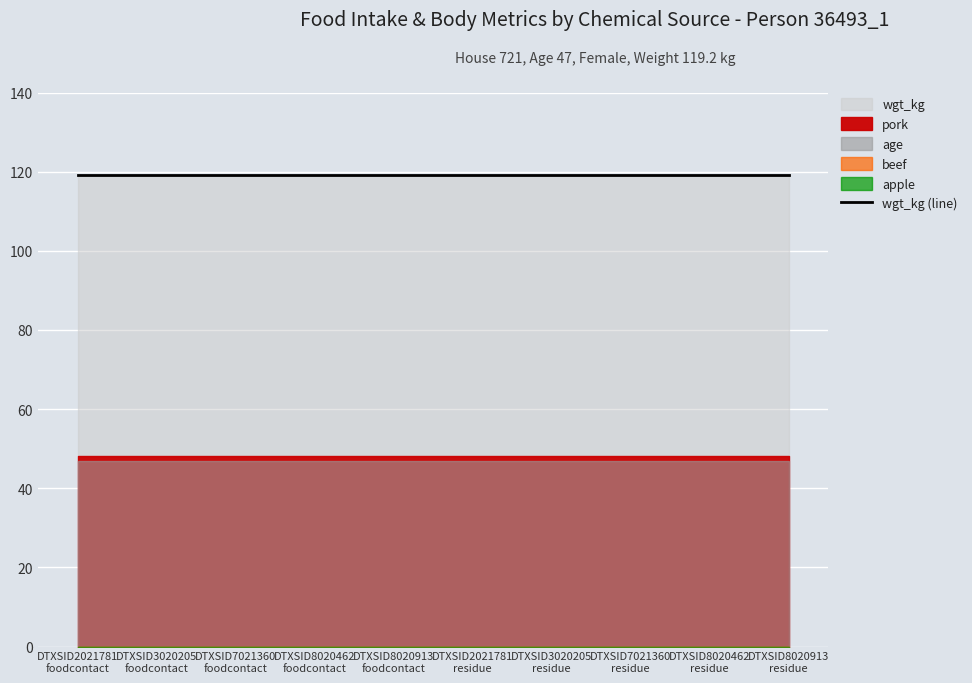

Is the value of beef at DTXSID3020205
residue greater than the value of wgt_kg at DTXSID8020462
residue?

No